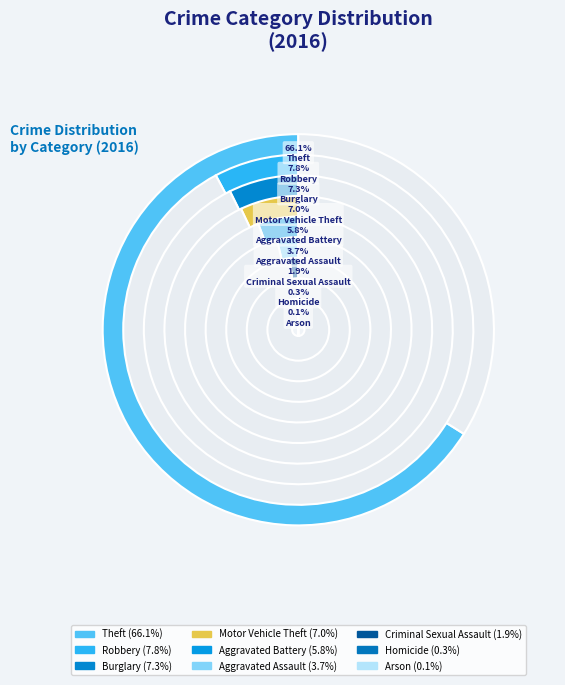

Is the sum of Motor Vehicle Theft and Aggravated Battery greater than half?

No